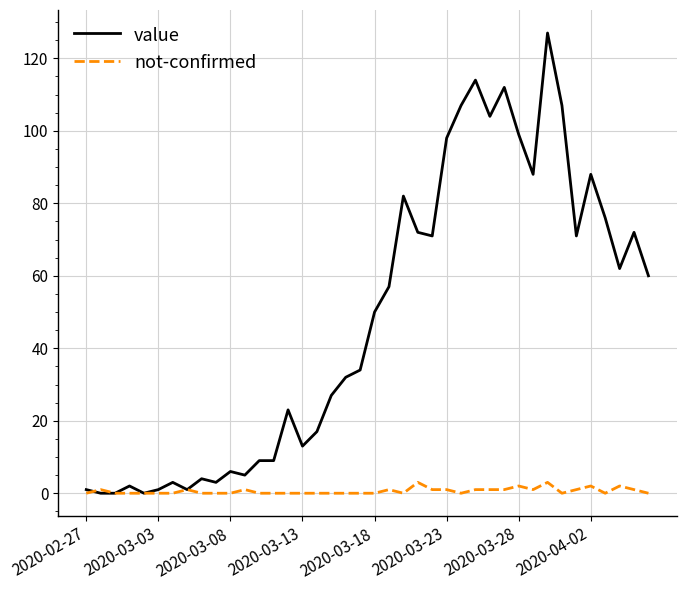

What is the greatest value displayed?

127